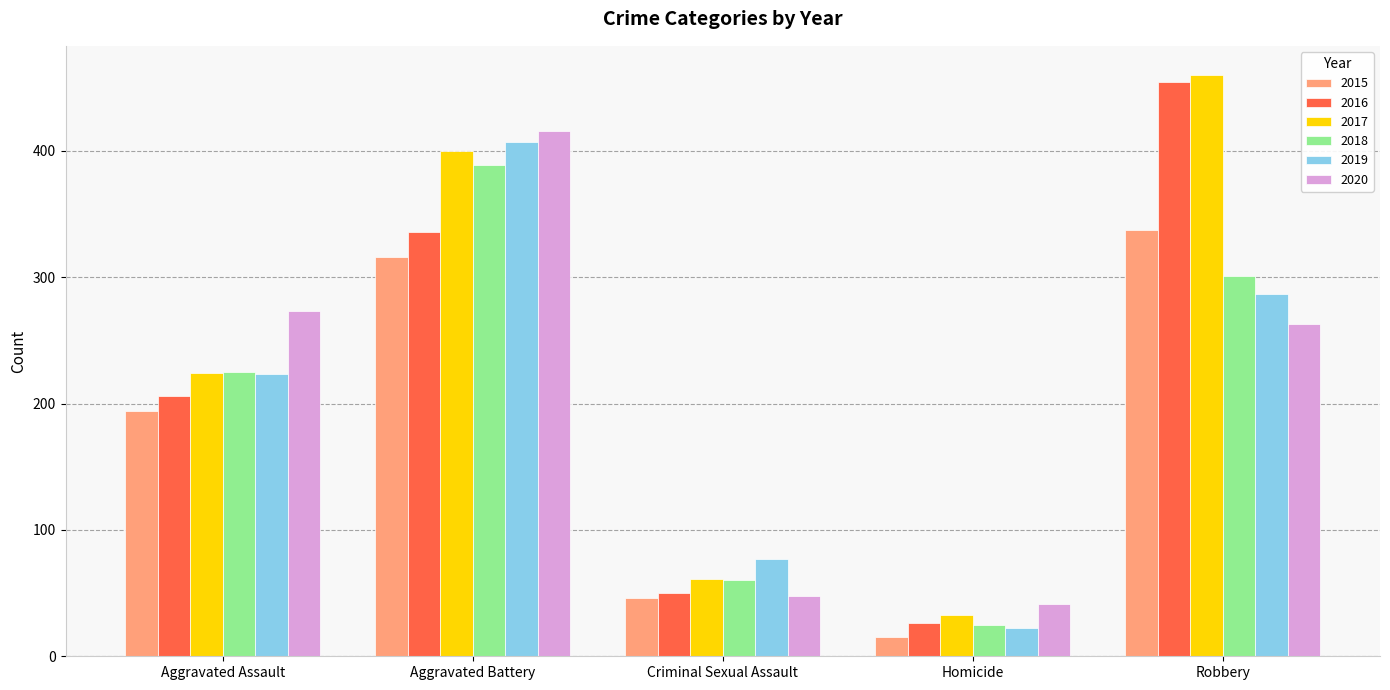

The 2019 series shows 223 at Aggravated Assault. True or false?

True